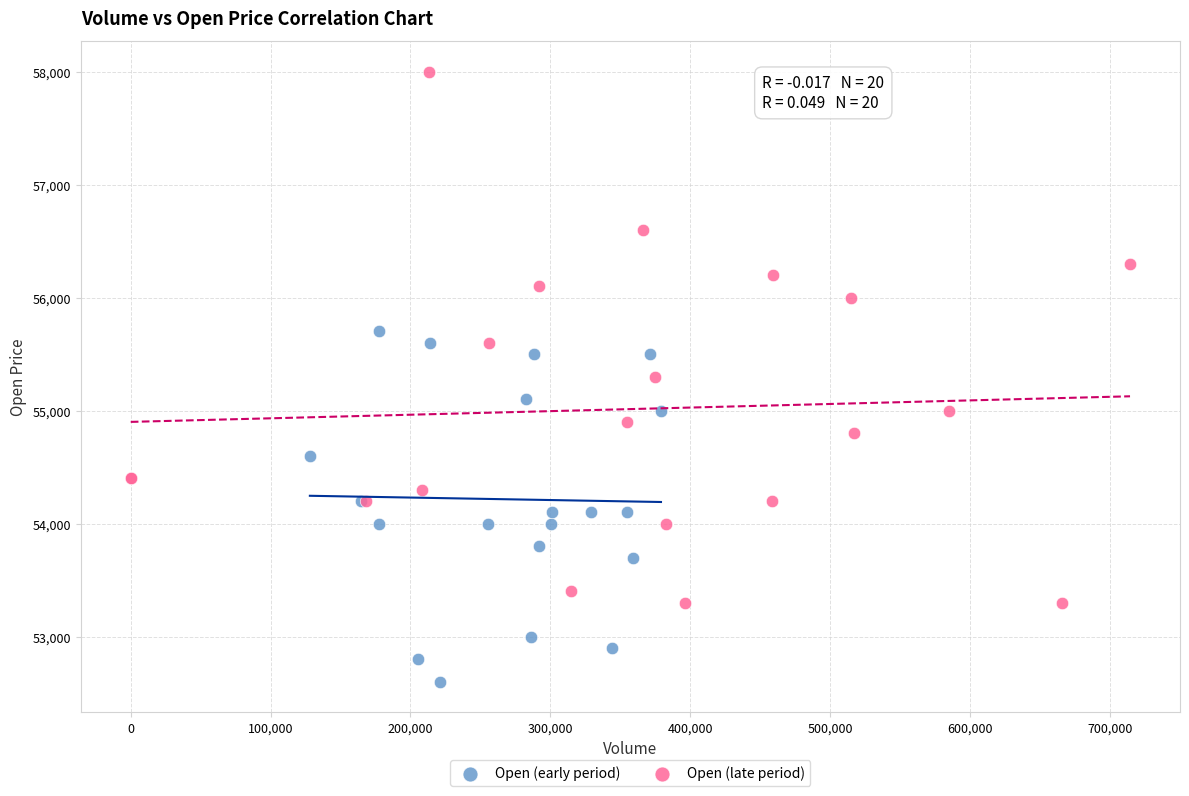

Which series has the widest spread of Y values?

Open (late period)